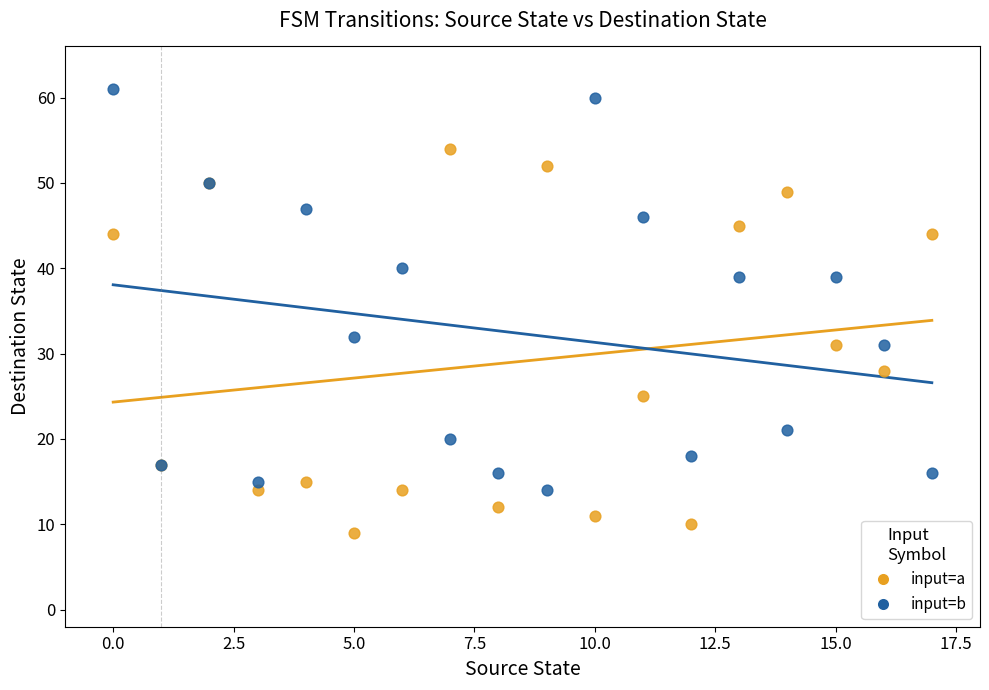

What are all the series names shown in the legend?

input=a, input=b